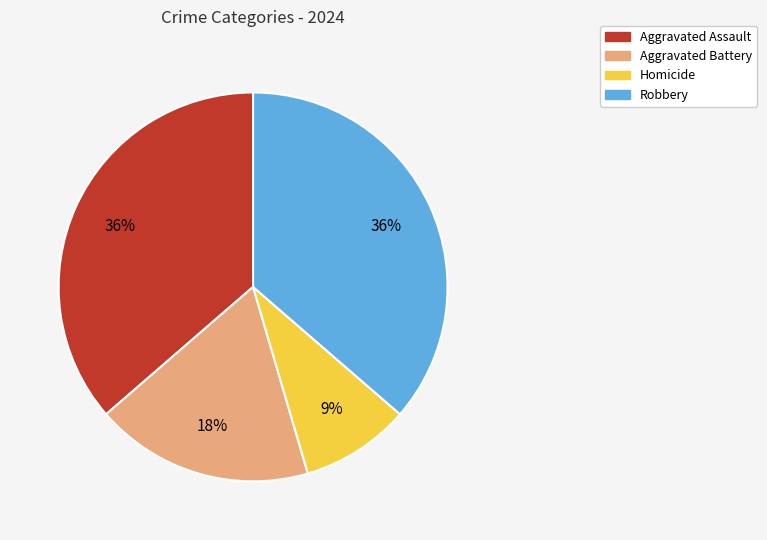

Is there a majority slice in this chart?

No